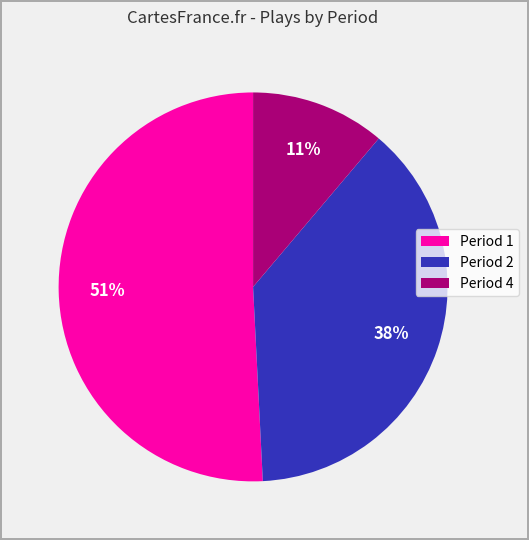

Does any single category account for the majority?

Yes